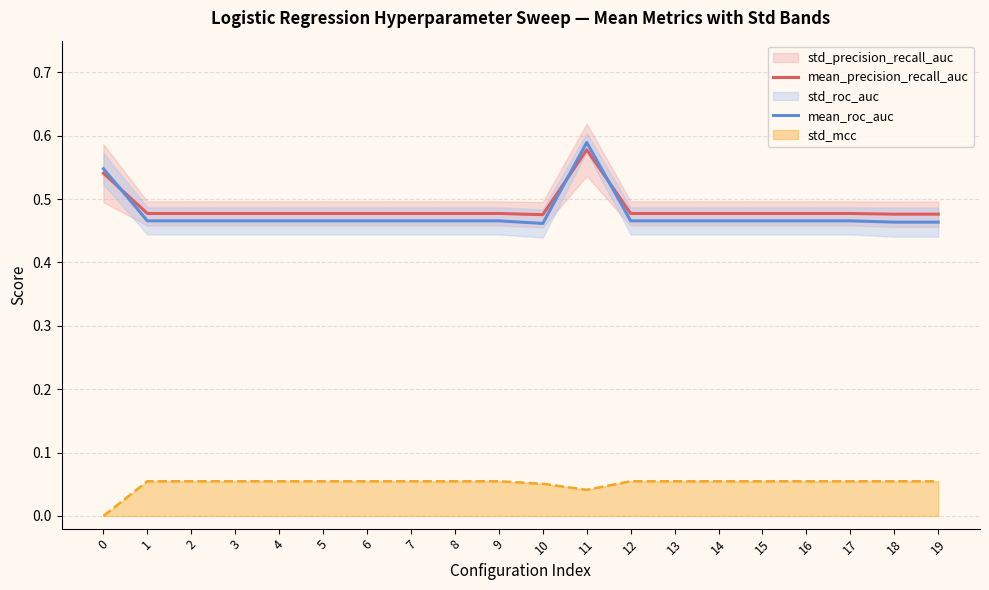

True or false: mean_roc_auc and std_mcc intersect in this chart.

False